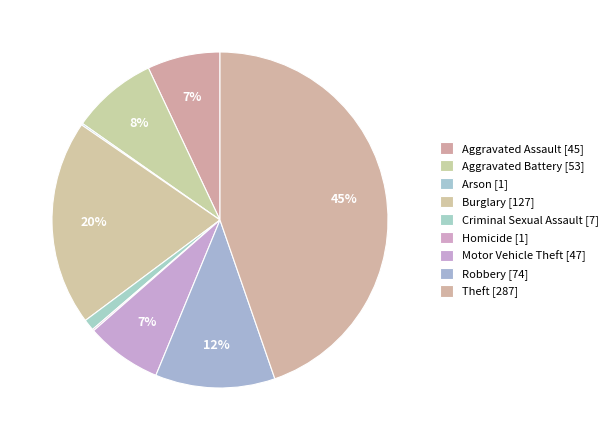

Combined, what portion of the pie is Aggravated Assault and Motor Vehicle Theft?

14.3%